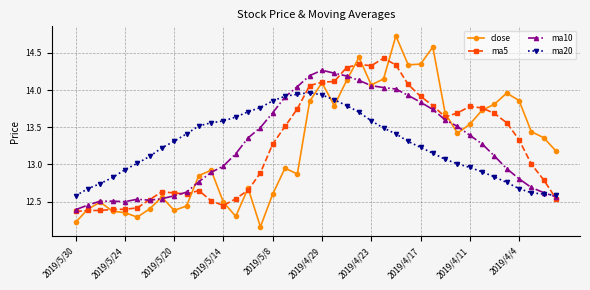

True or false: ma20 has more than 0 interior local peaks.

True